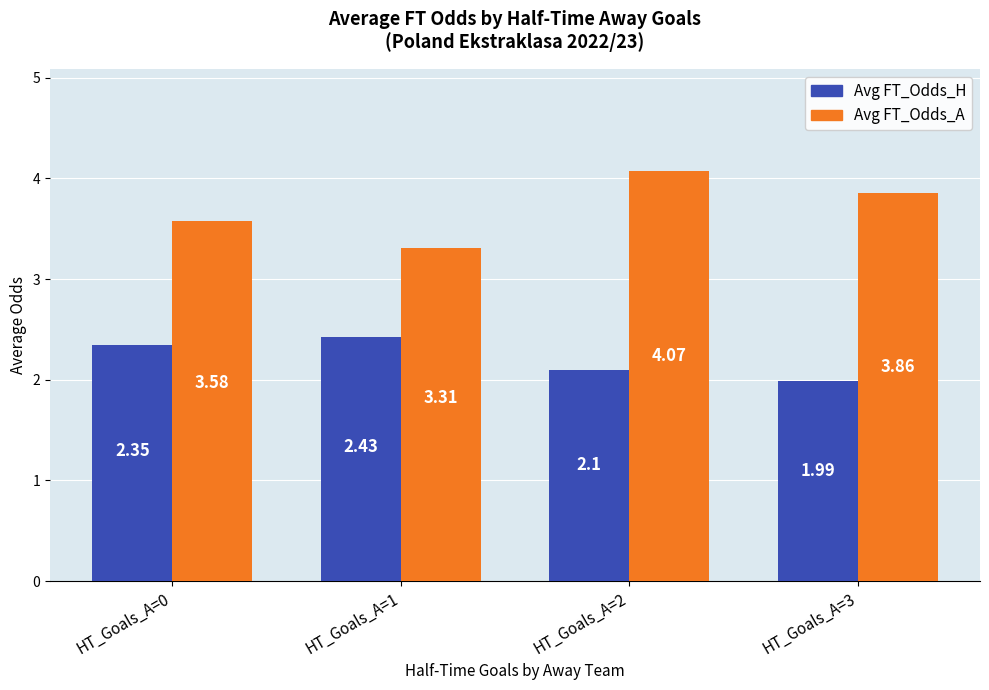

True or false: Avg FT_Odds_A has a value of 5.5 at HT_Goals_A=1.

False